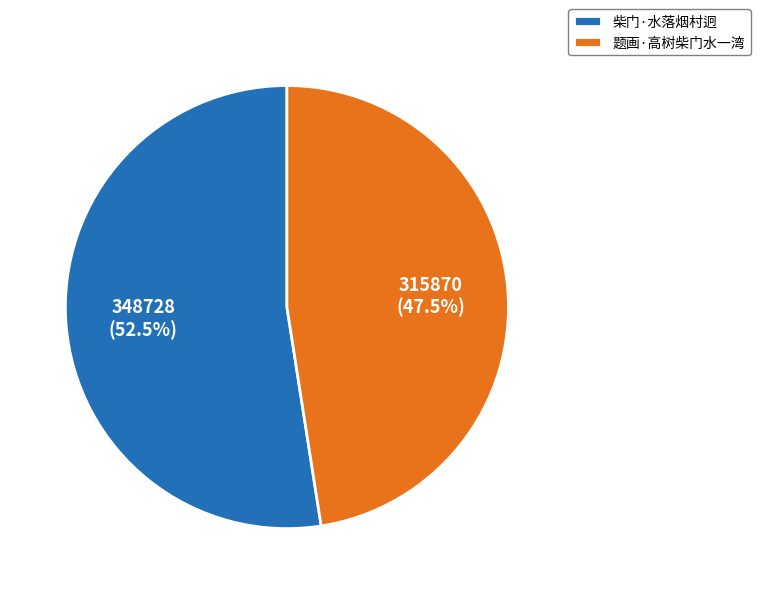

What is the ratio of the value at 题画·高树柴门水一湾 to the value at 柴门·水落烟村迥?

0.9